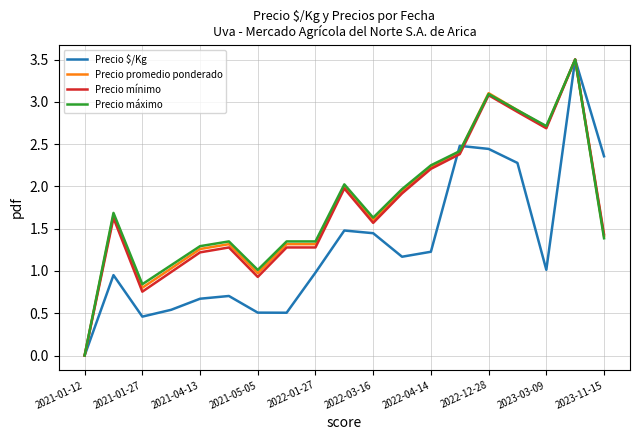

What is the maximum value shown in the chart?

3.5